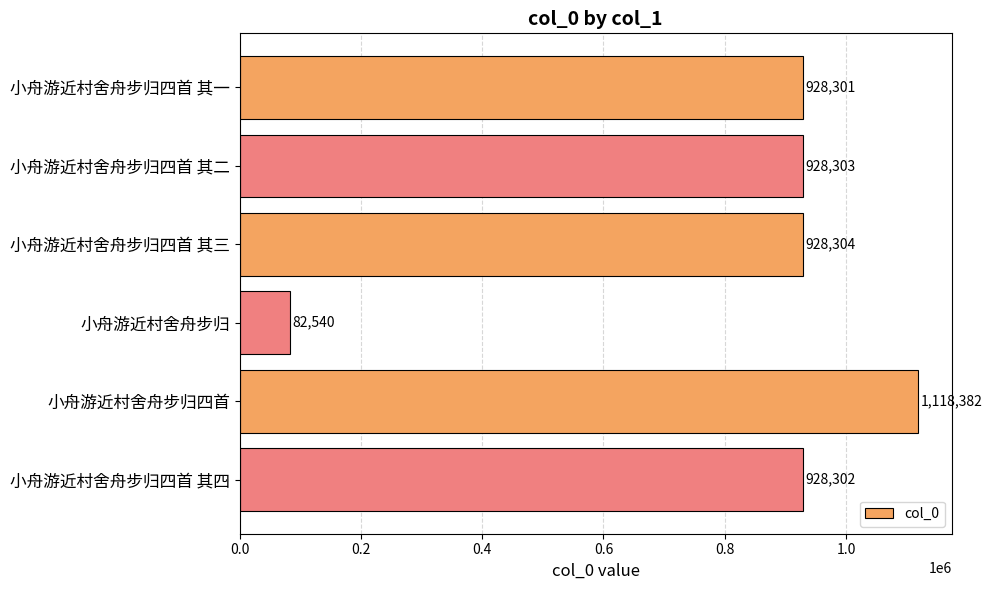

Which category has the lowest value across all series?

小舟游近村舍舟步归